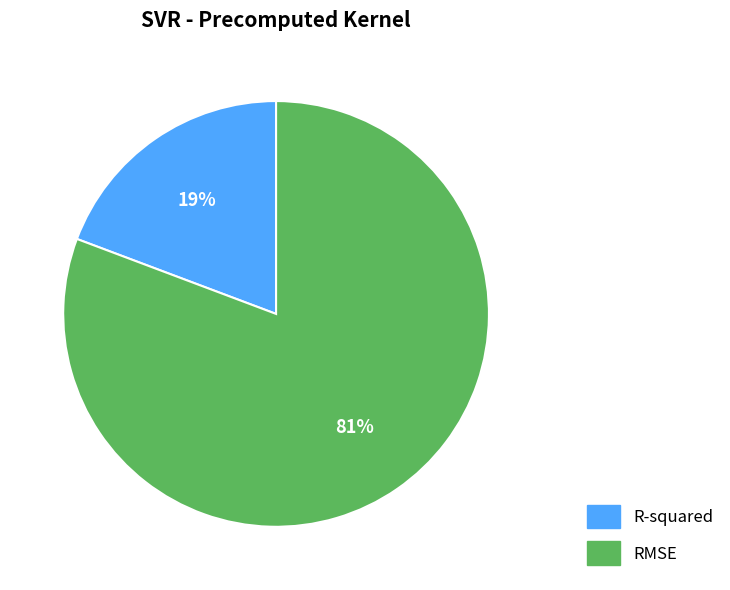

What is the ratio of the value at R-squared to the value at RMSE?

0.2